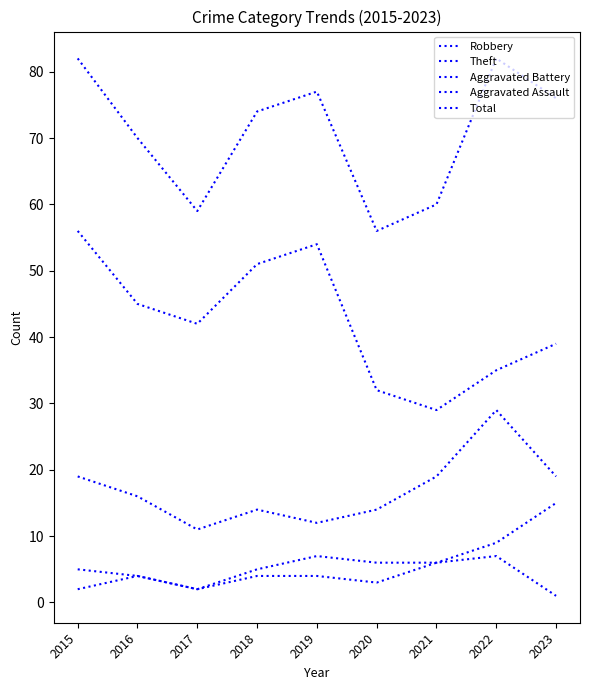

Does the chart have visible grid lines?

No